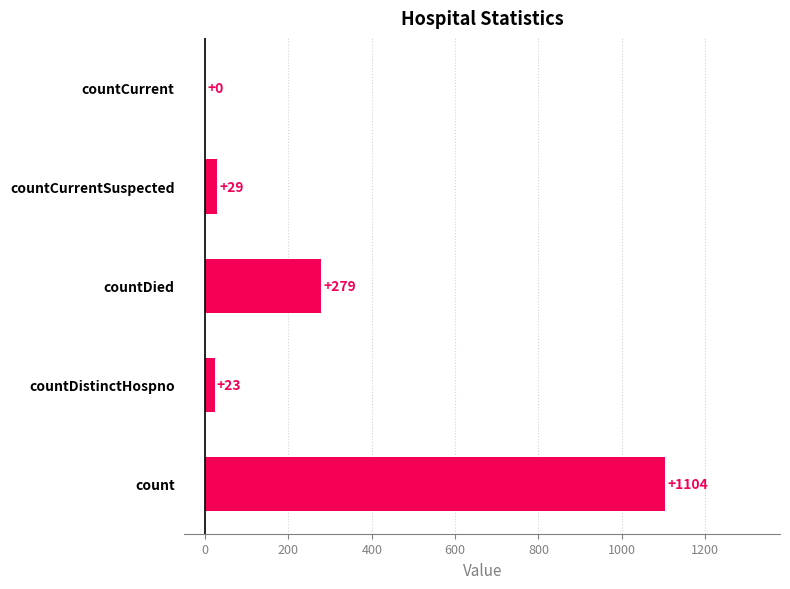

Which label corresponds to the largest value in the chart?

count